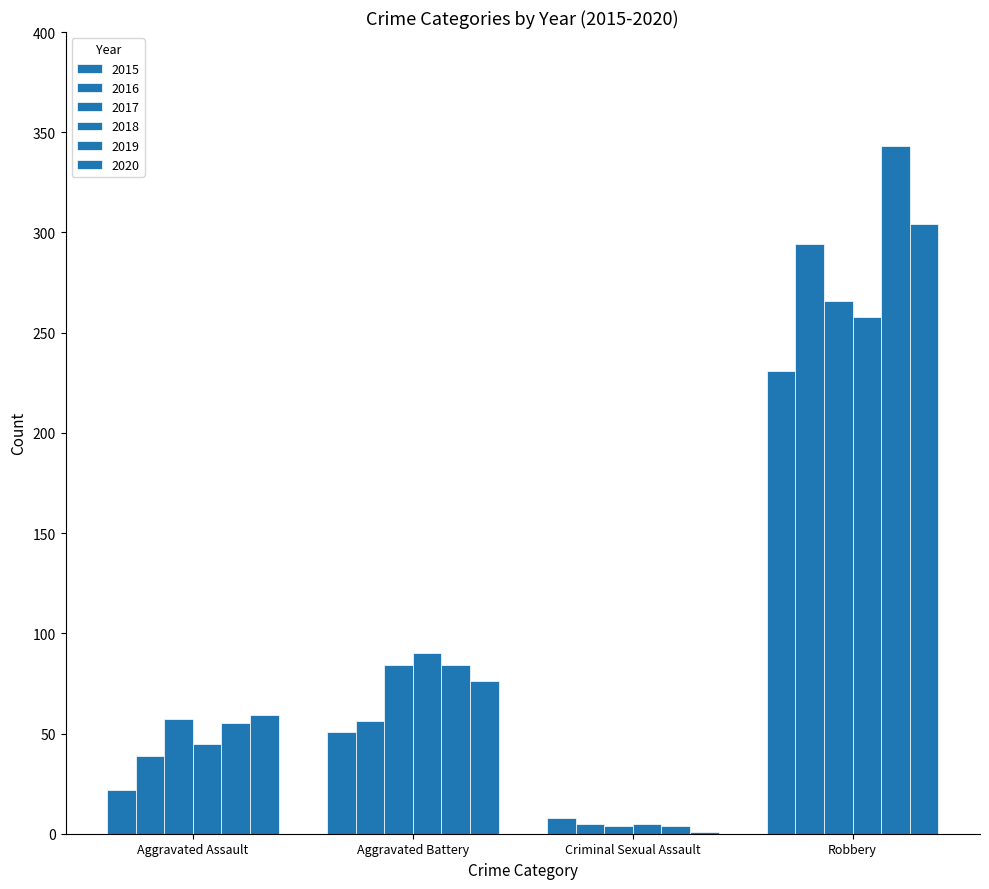

Are the bars grouped side by side (vs. stacked)?

Yes